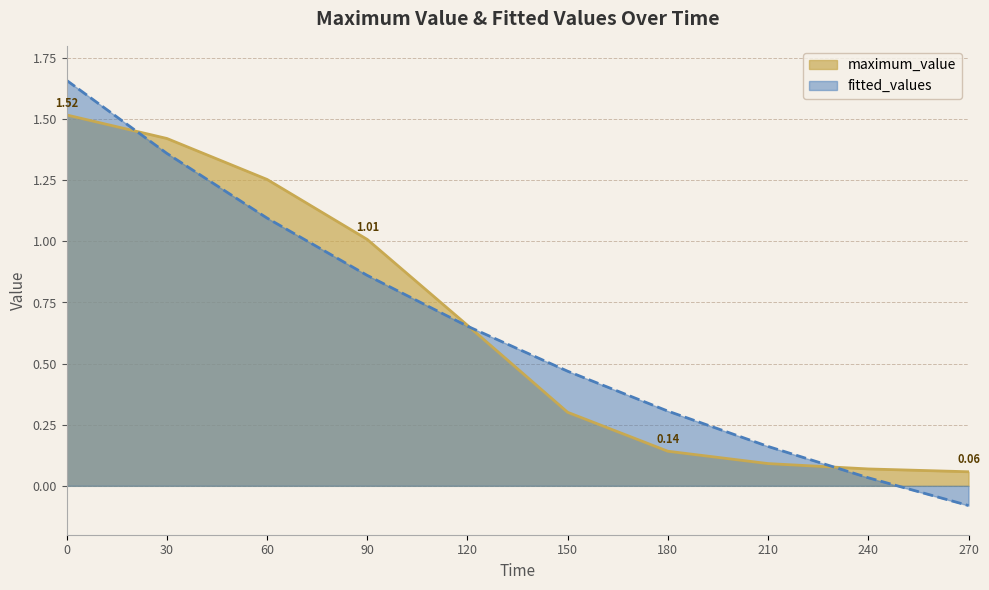

At how many categories does at least one series exceed 1?

4